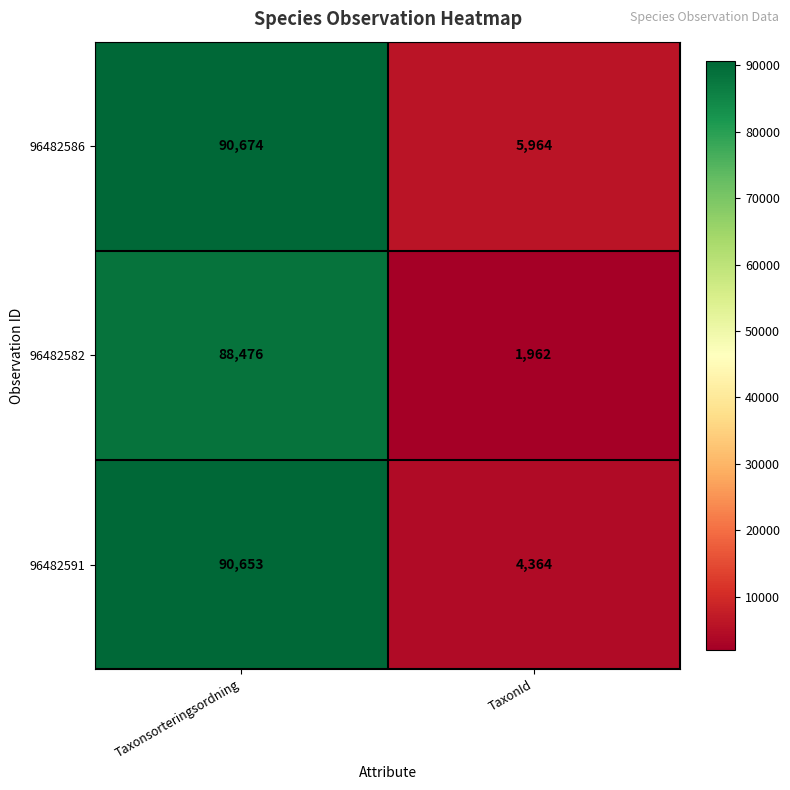

Reading left to right, list all the values displayed in this chart.

96482586: 90674	5964
96482582: 88476	1962
96482591: 90653	4364